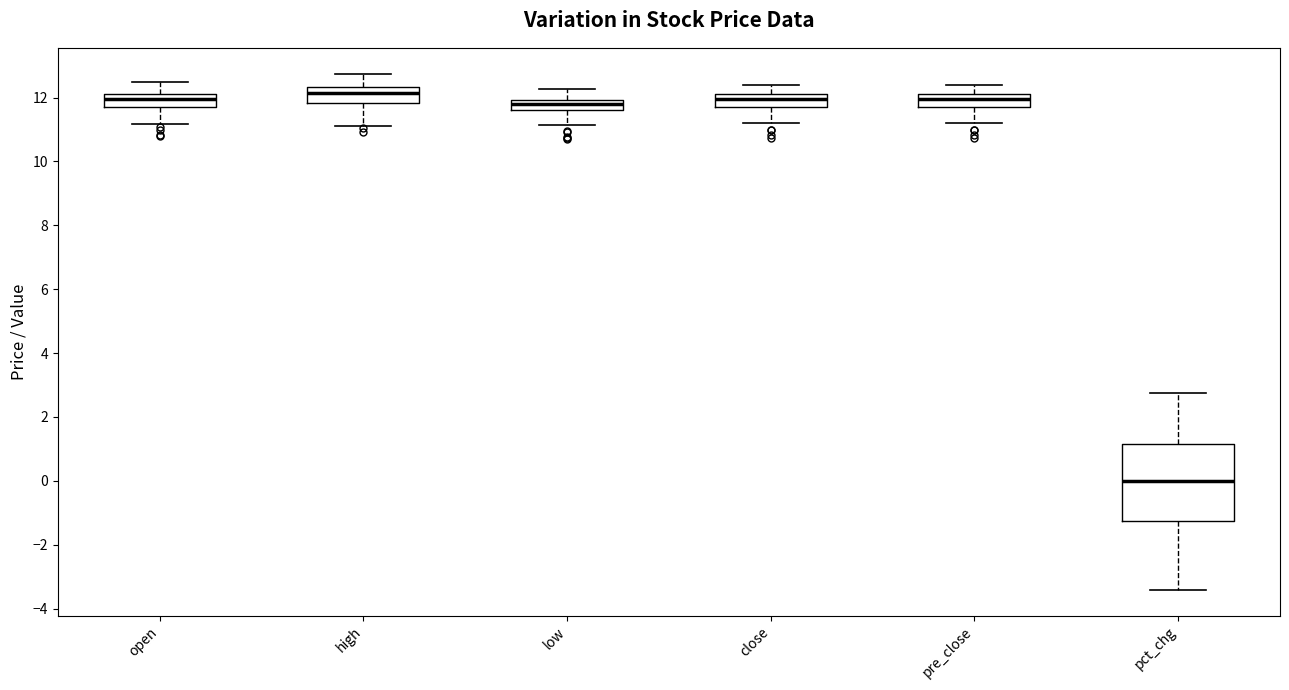

Comparing the boxes themselves (not the whiskers), which one is the tallest?

pct_chg